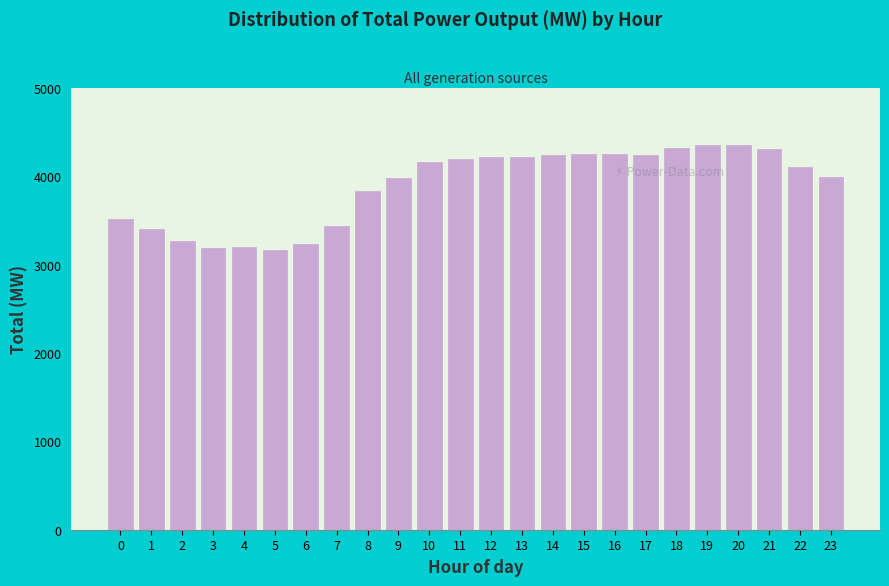

What is the value of the 16th bar from the left?

4249